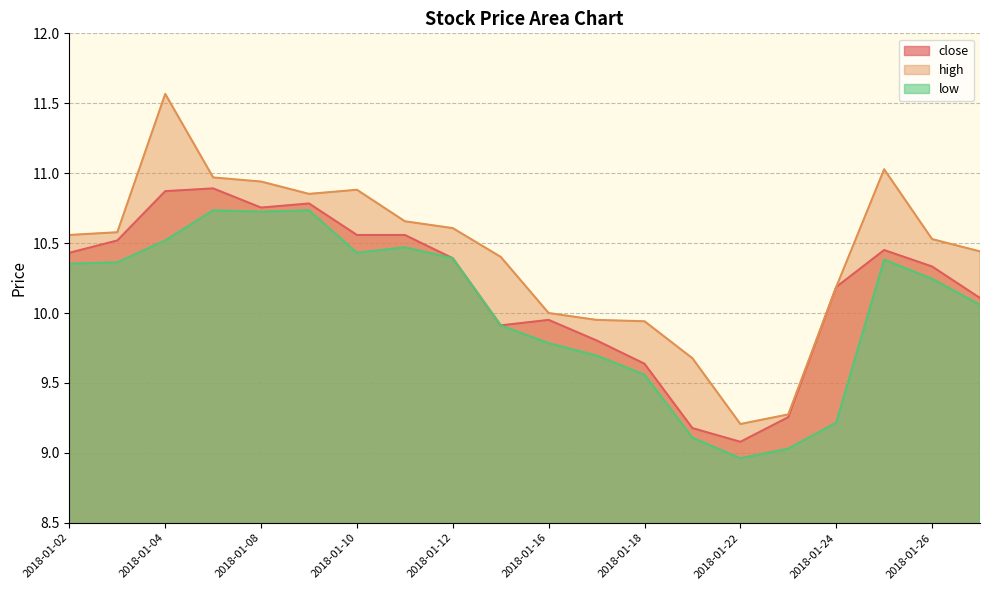

True or false: low and close cross at least once.

False